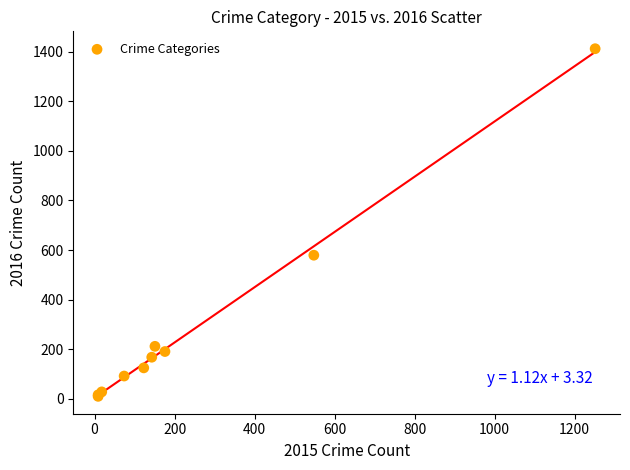

What Y value in the scatter plot is closest to 711?

579